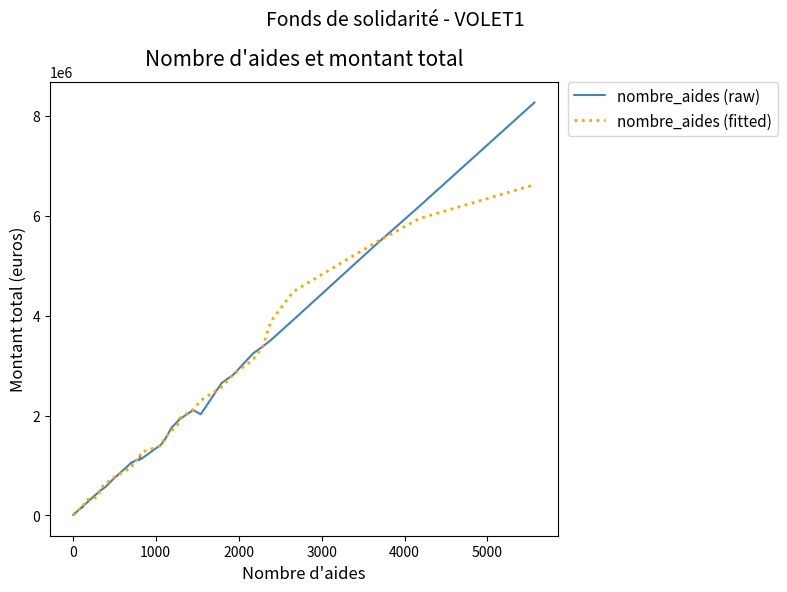

Which series has the largest range (max minus min)?

nombre_aides (raw)